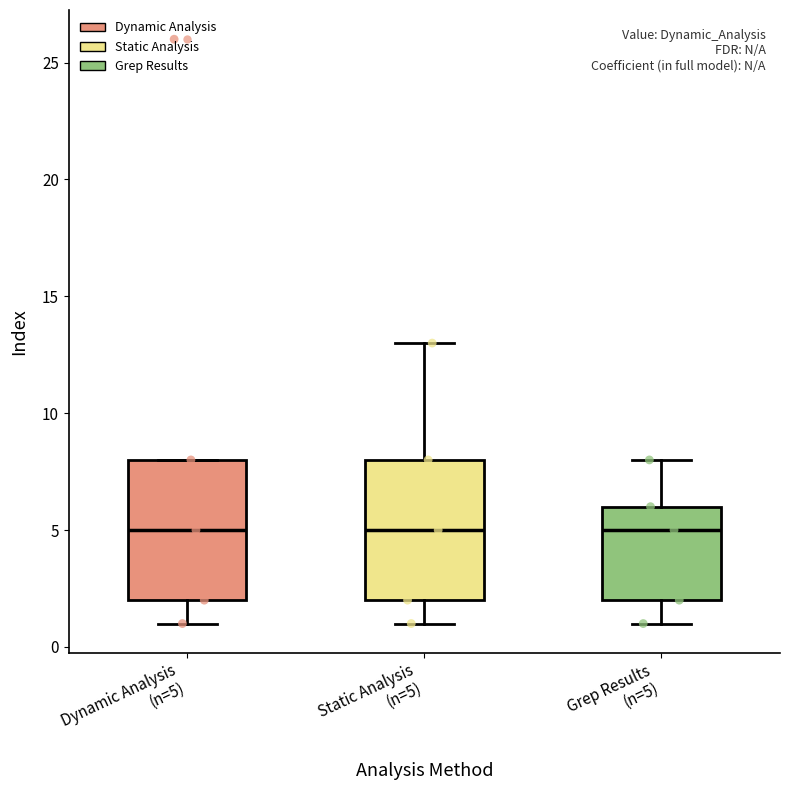

Reading left to right, read every box against the y-axis: the position of its median line, the range the box covers, and the ends of its whiskers. The values are not printed on the chart, so give them approximately, as read against the axis.

Dynamic Analysis (n=5): median 5, box 2 to 8, whiskers 1 to 8
Static Analysis (n=5): median 5, box 2 to 8, whiskers 1 to 13
Grep Results (n=5): median 5, box 2 to 6, whiskers 1 to 8